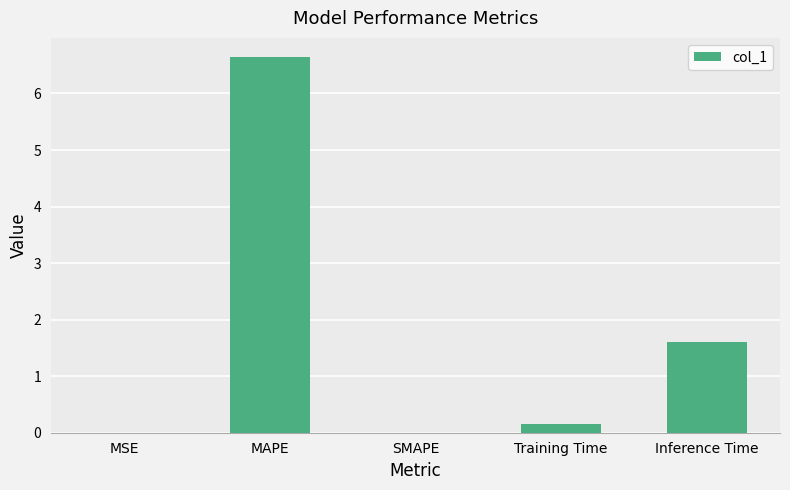

What is the approximate value at Inference Time?

1.6